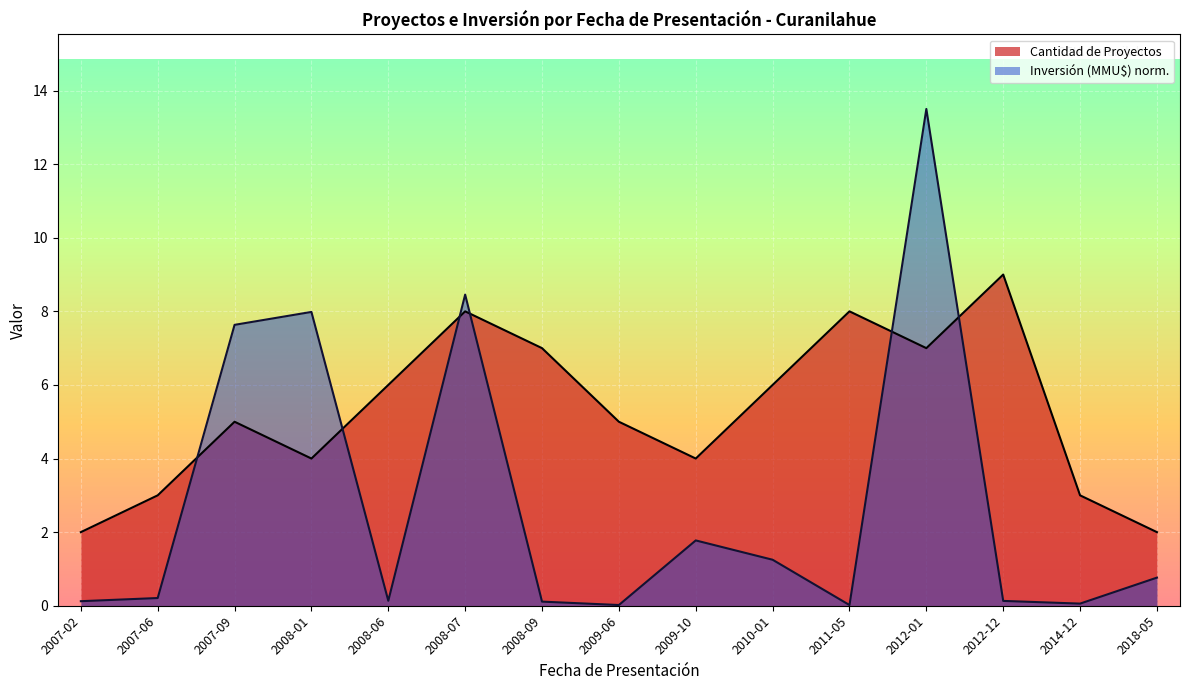

Reading right to left, transcribe all the data shown in this chart.

Cantidad de Proyectos: 2018-05=2.0	2014-12=3.0	2012-12=9.0	2012-01=7.0	2011-05=8.0	2010-01=6.0	2009-10=4.0	2009-06=5.0	2008-09=7.0	2008-07=8.0	2008-06=6.0	2008-01=4.0	2007-09=5.0	2007-06=3.0	2007-02=2.0
Inversión (MMU$): 2018-05=0.8	2014-12=0.1	2012-12=0.1	2012-01=13.5	2011-05=0.0	2010-01=1.2	2009-10=1.8	2009-06=0.0	2008-09=0.1	2008-07=8.5	2008-06=0.1	2008-01=8.0	2007-09=7.6	2007-06=0.2	2007-02=0.1